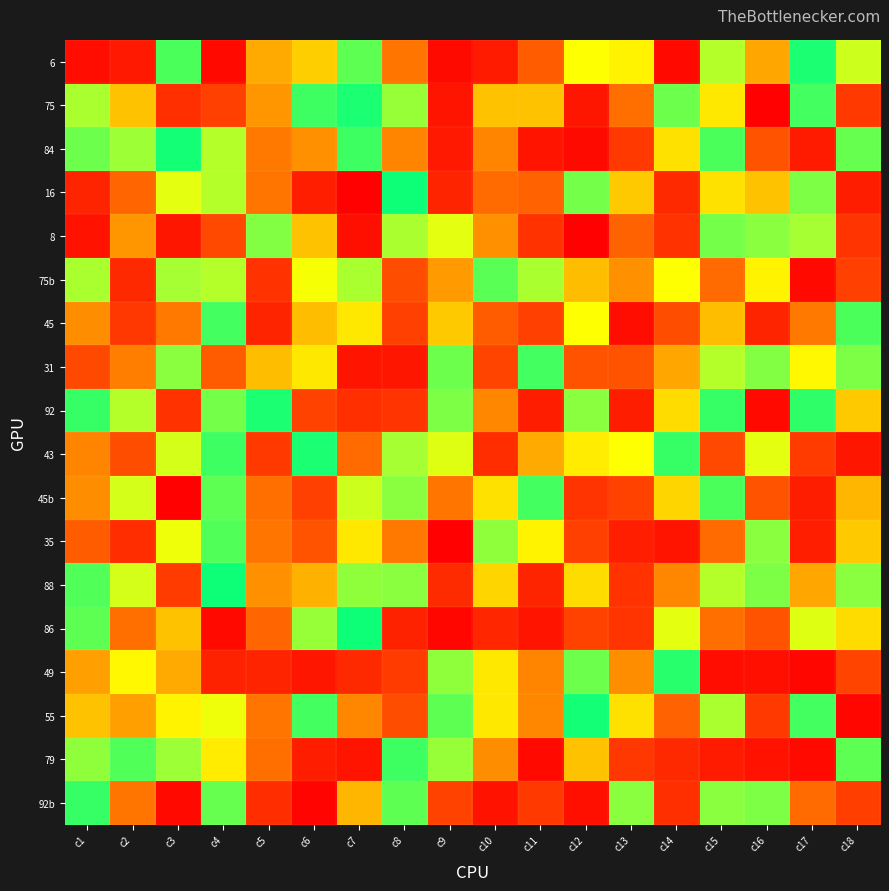

Reading left to right, list all the values displayed in this chart.

6: c1=6	c2=11	c3=89	c4=4	c5=51	c6=57	c7=86	c8=40	c9=5	c10=12	c11=35	c12=65	c13=63	c14=4	c15=74	c16=50	c17=96	c18=71
75: c1=75	c2=55	c3=21	c4=28	c5=47	c6=91	c7=96	c8=78	c9=9	c10=55	c11=55	c12=10	c13=39	c14=84	c15=61	c16=1	c17=90	c18=25
84: c1=84	c2=77	c3=97	c4=74	c5=41	c6=46	c7=91	c8=43	c9=11	c10=43	c11=9	c12=5	c13=25	c14=60	c15=89	c16=33	c17=12	c18=85
16: c1=16	c2=37	c3=68	c4=74	c5=40	c6=14	c7=1	c8=98	c9=16	c10=38	c11=36	c12=83	c13=56	c14=18	c15=60	c16=55	c17=82	c18=13
8: c1=8	c2=47	c3=10	c4=31	c5=81	c6=55	c7=7	c8=75	c9=68	c10=46	c11=22	c12=1	c13=36	c14=22	c15=83	c16=80	c17=76	c18=23
75b: c1=75	c2=18	c3=76	c4=74	c5=22	c6=66	c7=75	c8=32	c9=48	c10=87	c11=75	c12=54	c13=46	c14=65	c15=38	c16=63	c17=4	c18=28
45: c1=45	c2=24	c3=41	c4=90	c5=16	c6=54	c7=61	c8=28	c9=56	c10=35	c11=28	c12=65	c13=6	c14=32	c15=54	c16=16	c17=41	c18=89
31: c1=31	c2=42	c3=80	c4=35	c5=54	c6=61	c7=9	c8=10	c9=84	c10=30	c11=90	c12=33	c13=33	c14=50	c15=74	c16=81	c17=64	c18=82
92: c1=92	c2=74	c3=22	c4=83	c5=96	c6=29	c7=21	c8=23	c9=82	c10=44	c11=13	c12=80	c13=13	c14=59	c15=92	c16=4	c17=93	c18=56
43: c1=43	c2=32	c3=70	c4=91	c5=25	c6=96	c7=38	c8=76	c9=69	c10=20	c11=51	c12=62	c13=65	c14=92	c15=31	c16=68	c17=26	c18=10
45b: c1=45	c2=70	c3=1	c4=86	c5=39	c6=28	c7=71	c8=80	c9=40	c10=60	c11=90	c12=23	c13=29	c14=58	c15=89	c16=33	c17=13	c18=53
35: c1=35	c2=20	c3=67	c4=88	c5=40	c6=33	c7=61	c8=41	c9=1	c10=79	c11=63	c12=28	c13=14	c14=9	c15=38	c16=80	c17=14	c18=56
88: c1=88	c2=70	c3=26	c4=98	c5=46	c6=52	c7=79	c8=80	c9=19	c10=58	c11=16	c12=59	c13=22	c14=44	c15=74	c16=82	c17=50	c18=80
86: c1=86	c2=39	c3=55	c4=4	c5=37	c6=78	c7=98	c8=15	c9=3	c10=17	c11=9	c12=29	c13=23	c14=68	c15=39	c16=33	c17=69	c18=59
49: c1=49	c2=64	c3=51	c4=15	c5=16	c6=10	c7=18	c8=26	c9=79	c10=61	c11=43	c12=84	c13=45	c14=94	c15=6	c16=7	c17=3	c18=30
55: c1=55	c2=49	c3=63	c4=67	c5=40	c6=90	c7=44	c8=32	c9=86	c10=61	c11=44	c12=97	c13=60	c14=36	c15=75	c16=25	c17=90	c18=3
79: c1=79	c2=88	c3=77	c4=62	c5=39	c6=13	c7=9	c8=91	c9=78	c10=45	c11=4	c12=55	c13=24	c14=18	c15=12	c16=8	c17=4	c18=86
92b: c1=92	c2=40	c3=4	c4=85	c5=20	c6=2	c7=53	c8=86	c9=29	c10=8	c11=25	c12=7	c13=80	c14=21	c15=80	c16=82	c17=38	c18=27